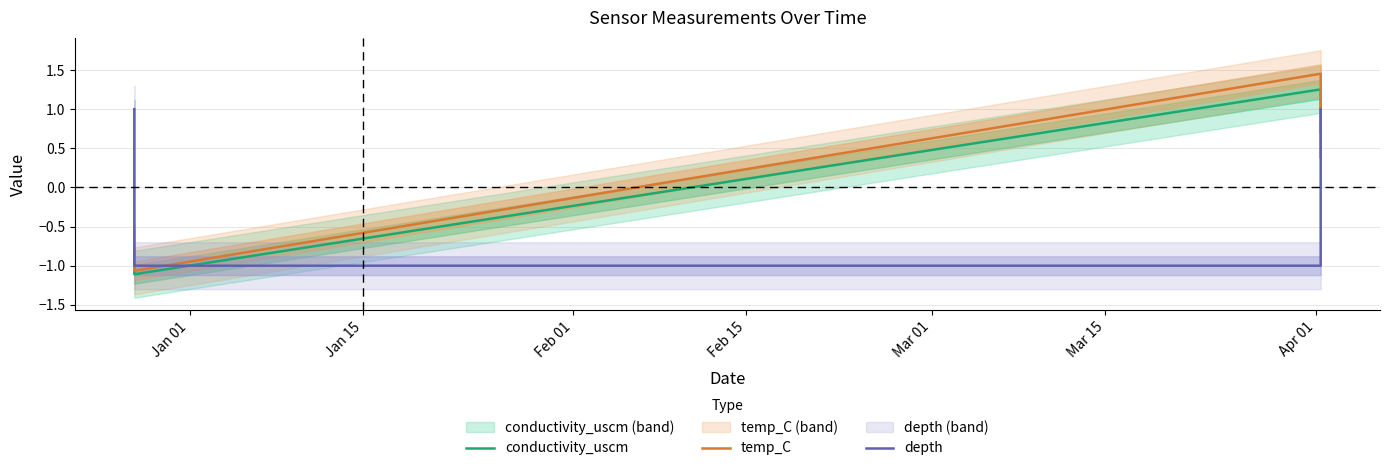

What is the lowest value of the temp_C series?

-1.1